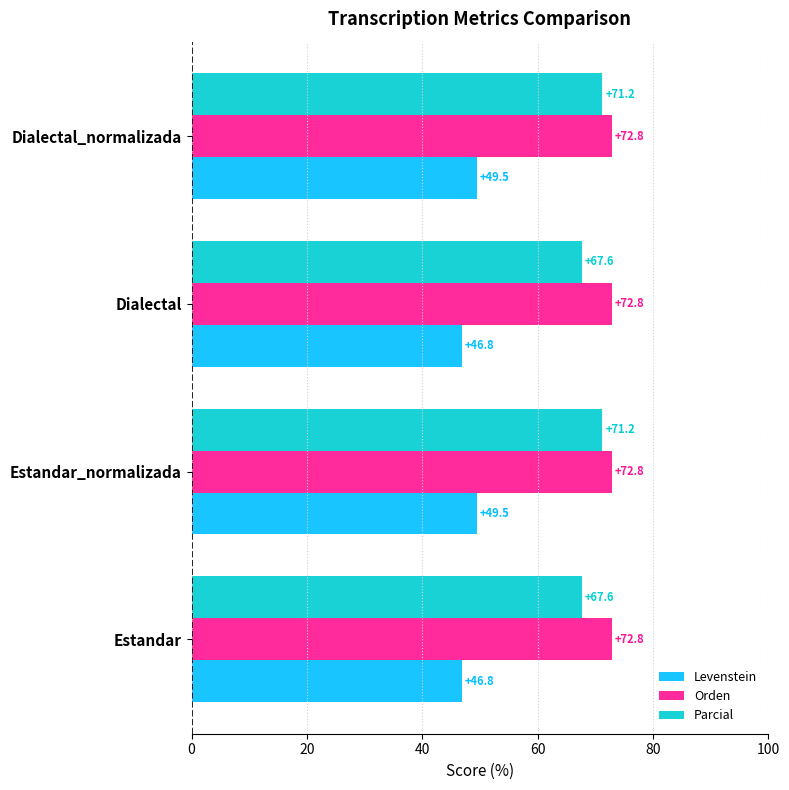

How many Levenstein values are between 46 and 49?

2